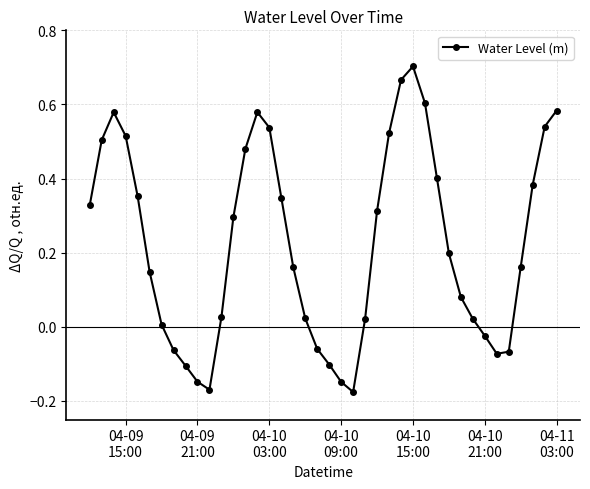

How many series are shown in this chart?

1